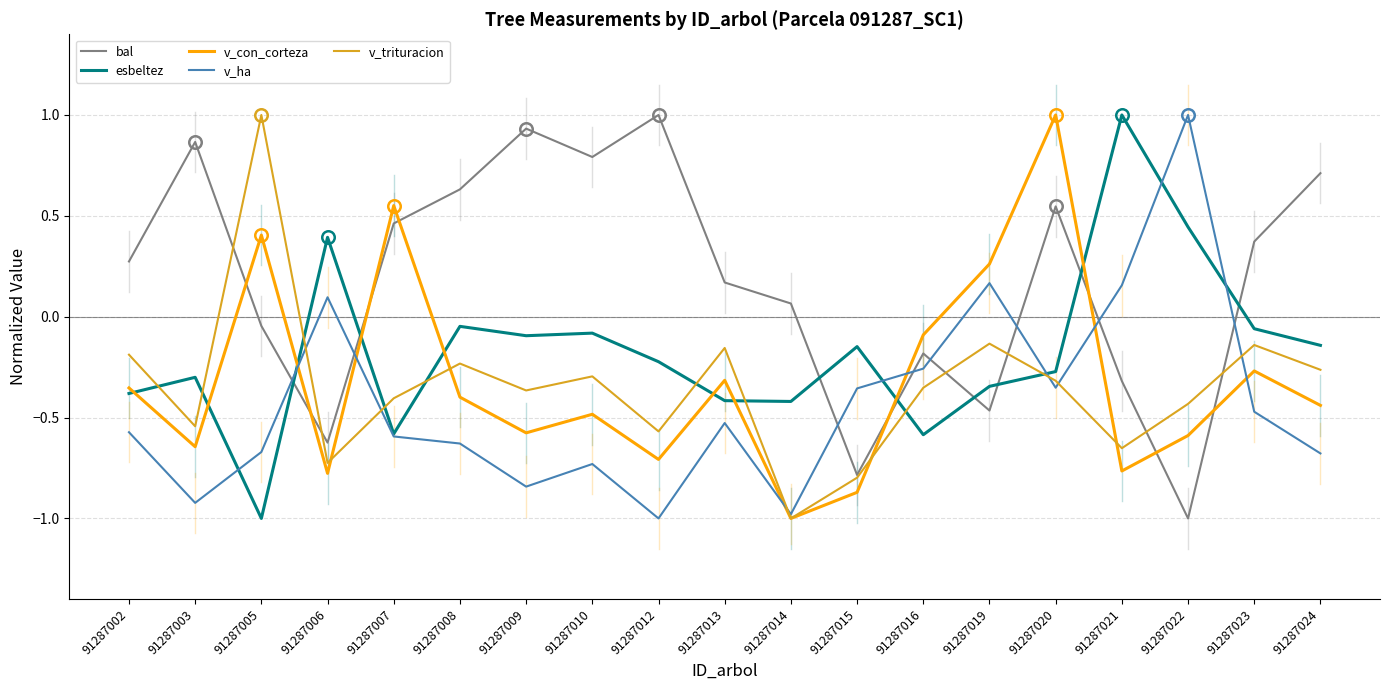

How many distinct data groups are displayed?

5